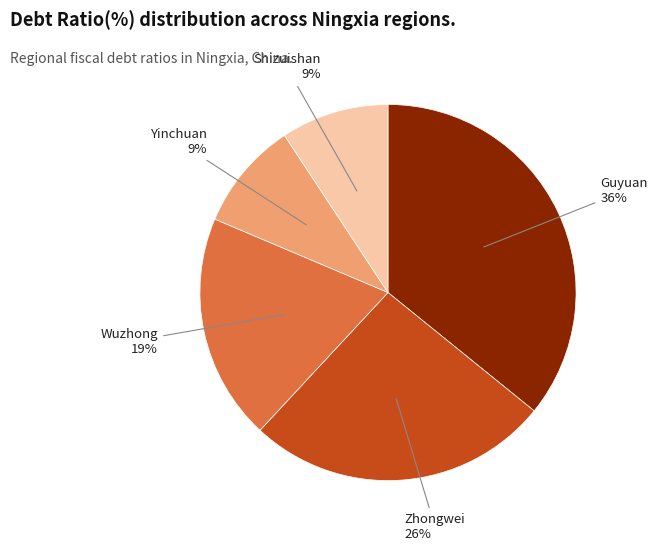

Between Yinchuan and Zhongwei, which is larger?

Zhongwei